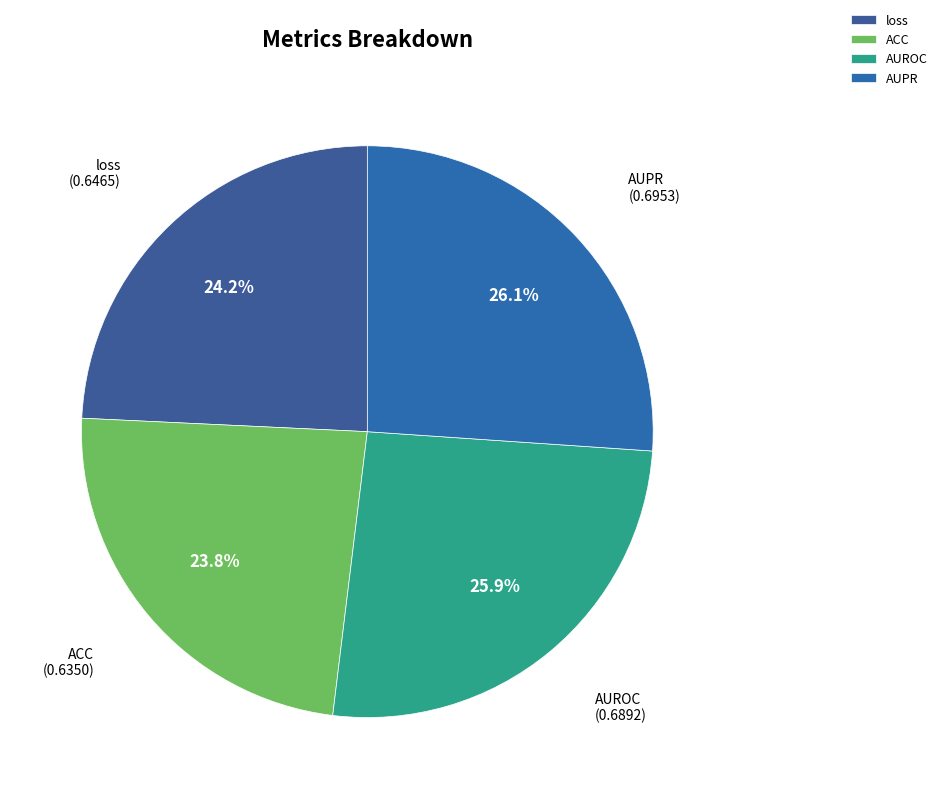

How much of the chart is everything except loss?

75.8%